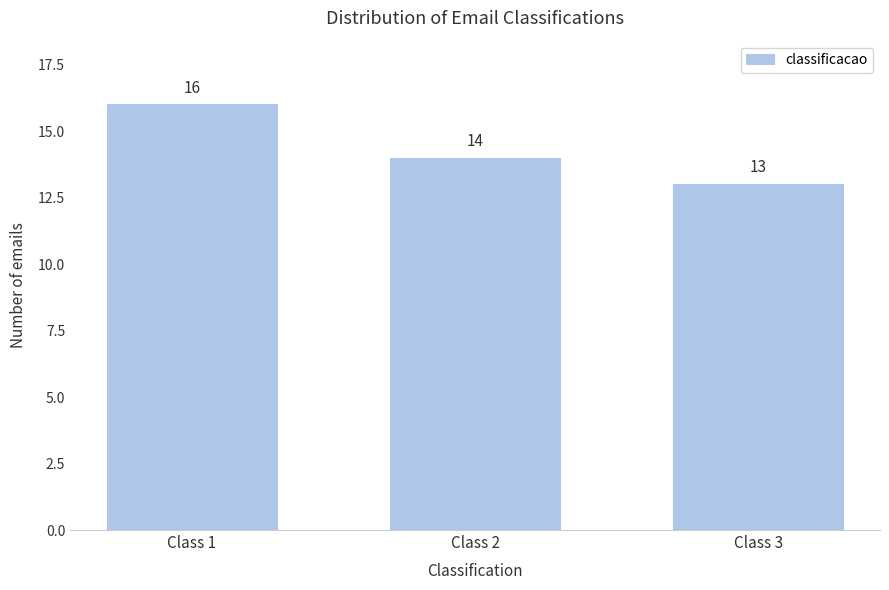

Reading left to right, extract all data points from this chart.

Class 1=16	Class 2=14	Class 3=13